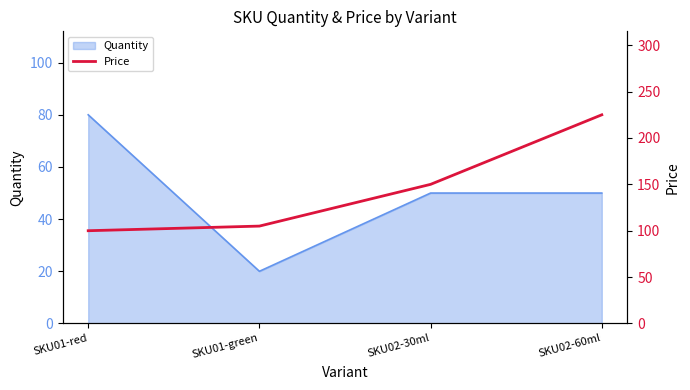

True or false: the data has more than 1 interior local peaks.

False